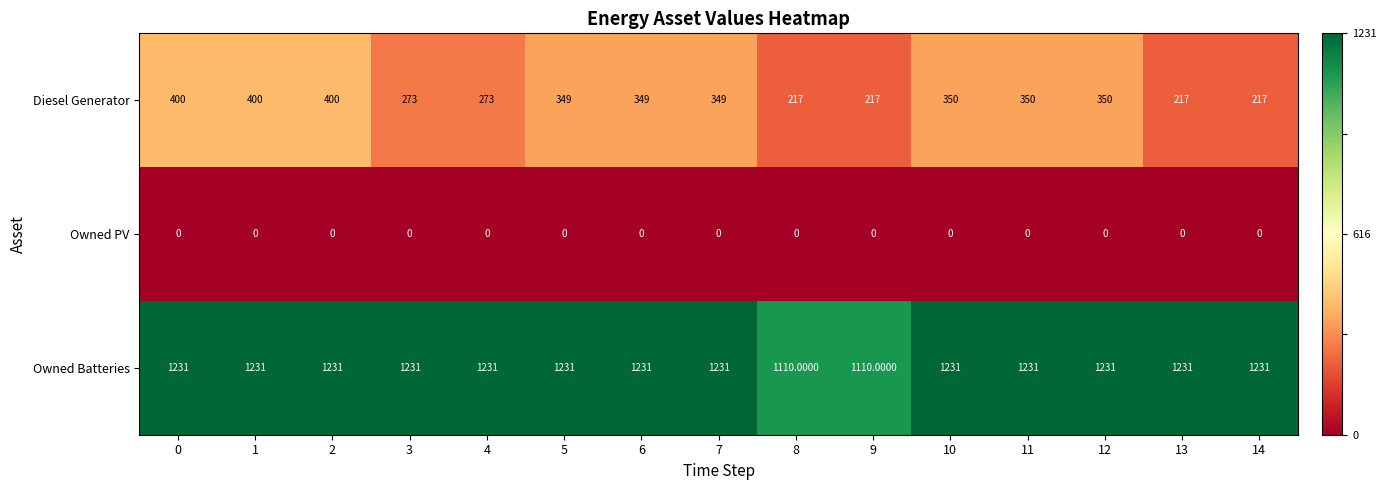

What is the difference between the maximum and minimum values in the Owned Batteries series?

121